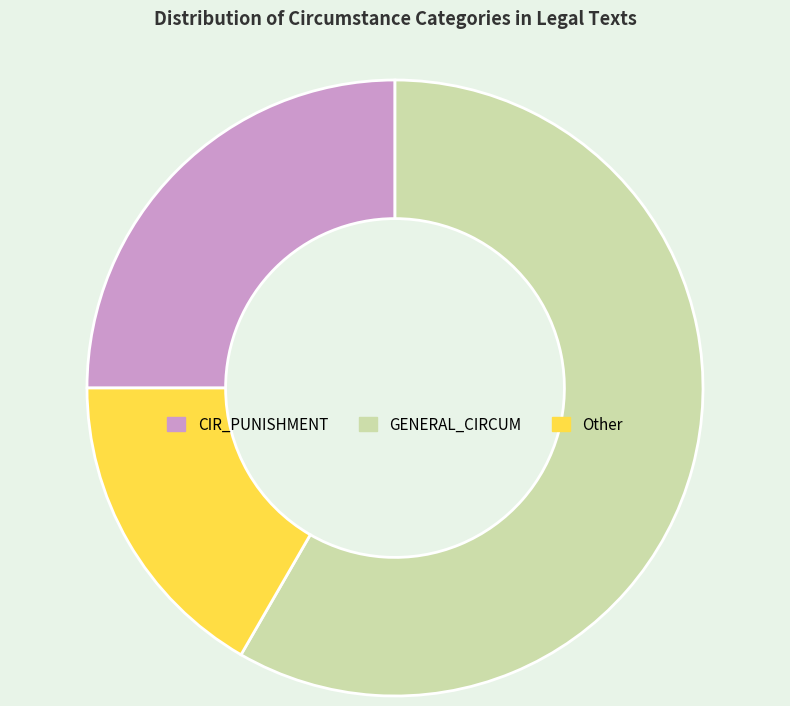

Rank the categories by value from highest to lowest.

GENERAL_CIRCUM, CIR_PUNISHMENT, Other